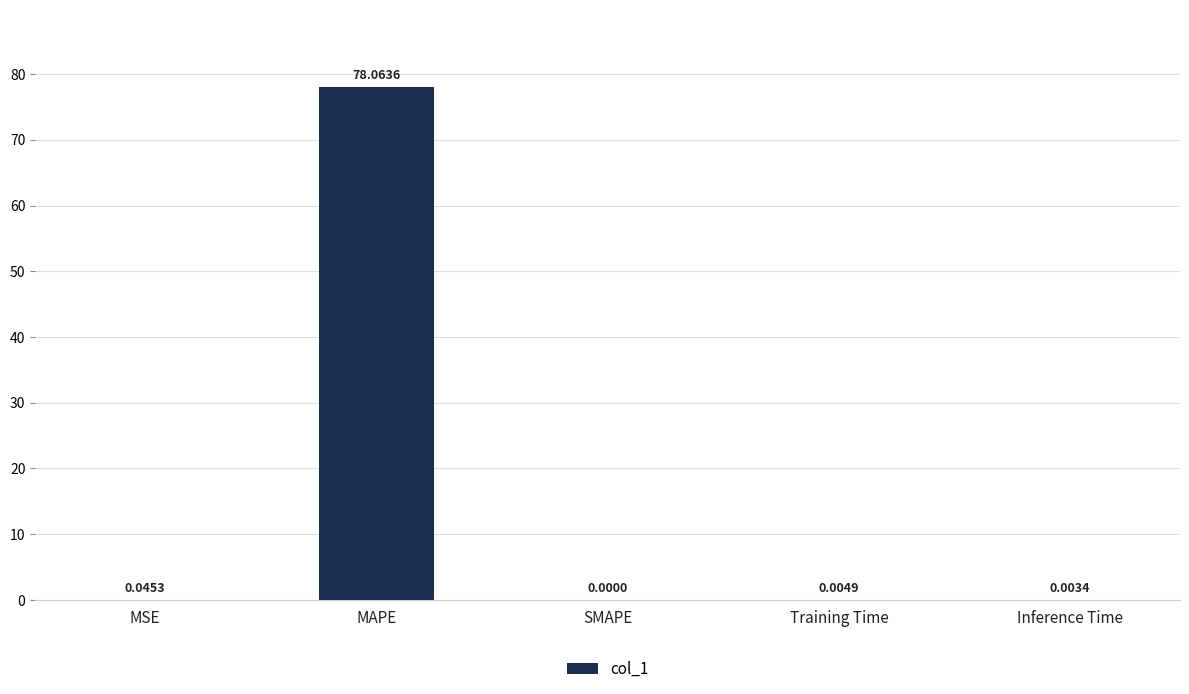

At which label is the value closest to 39?

MSE